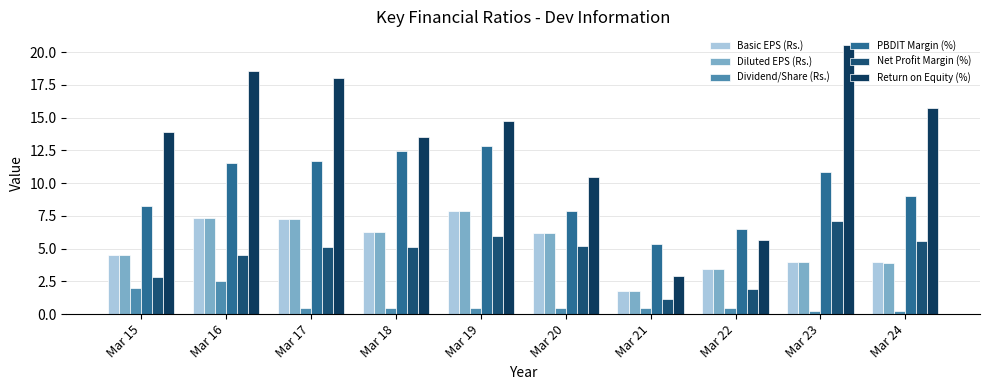

True or false: PBDIT Margin (%) has a value of 8.2 at Mar 15.

True